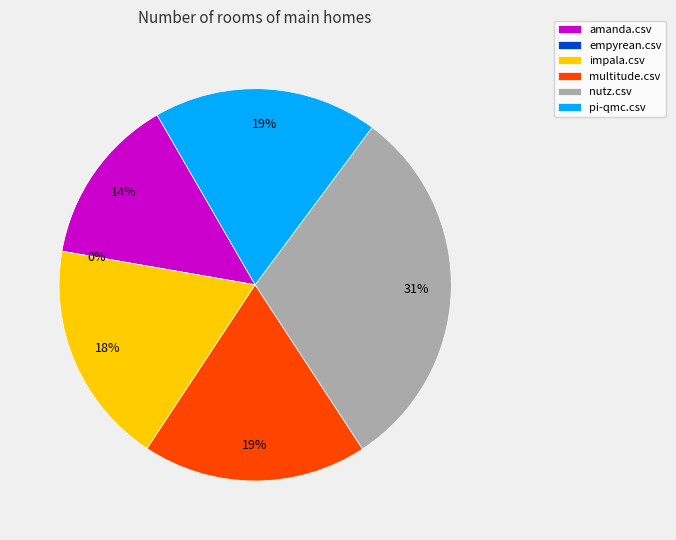

Does any single category account for the majority?

No